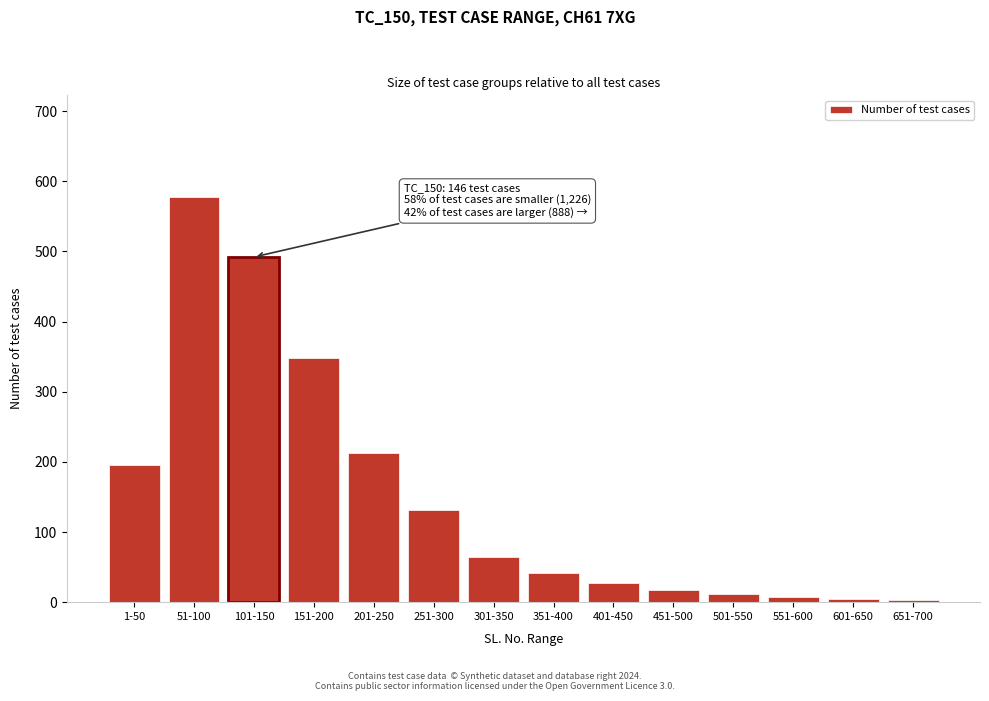

What is the sum of the values at 401-450 and 301-350?

93